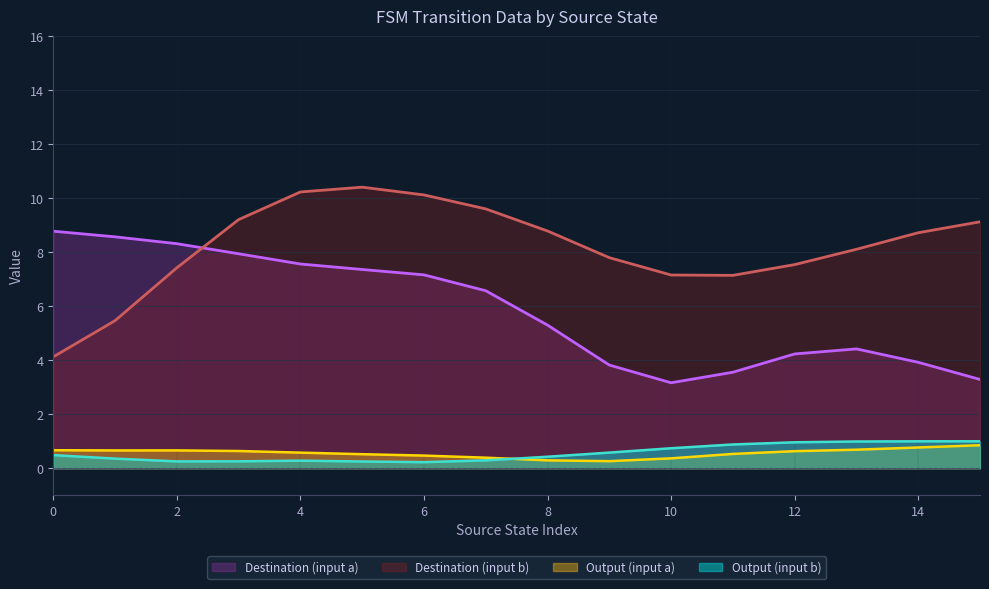

Count the number of categories in the chart.

16